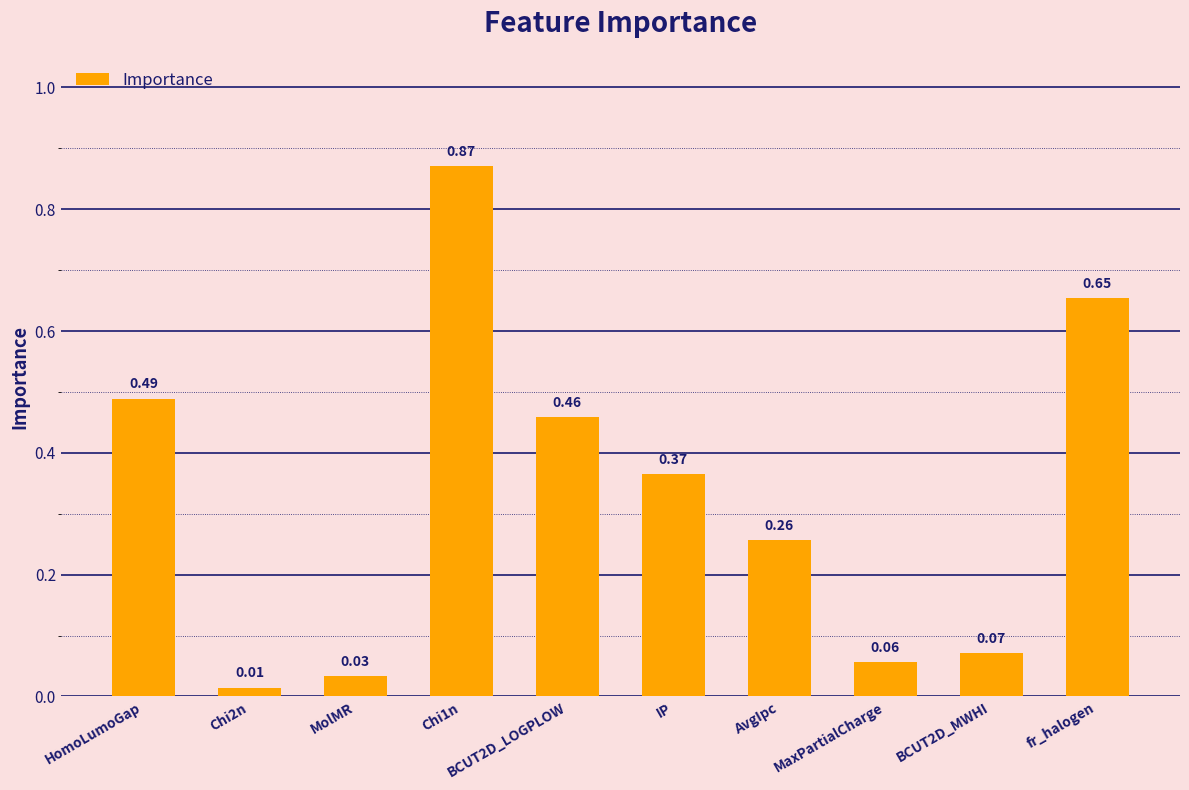

What is the difference between the second highest and minimum values?

0.6